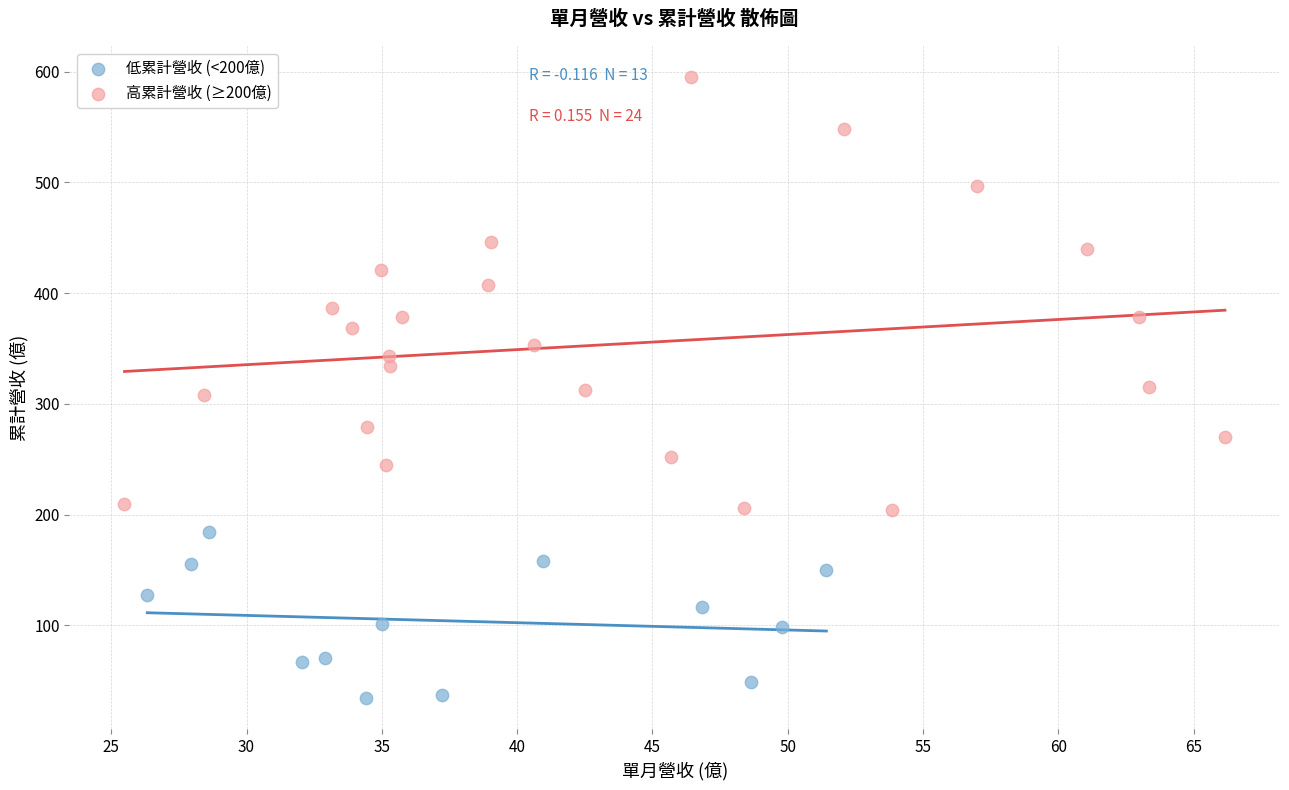

Which series reaches the maximum Y coordinate?

高累計營收 (≥200億)